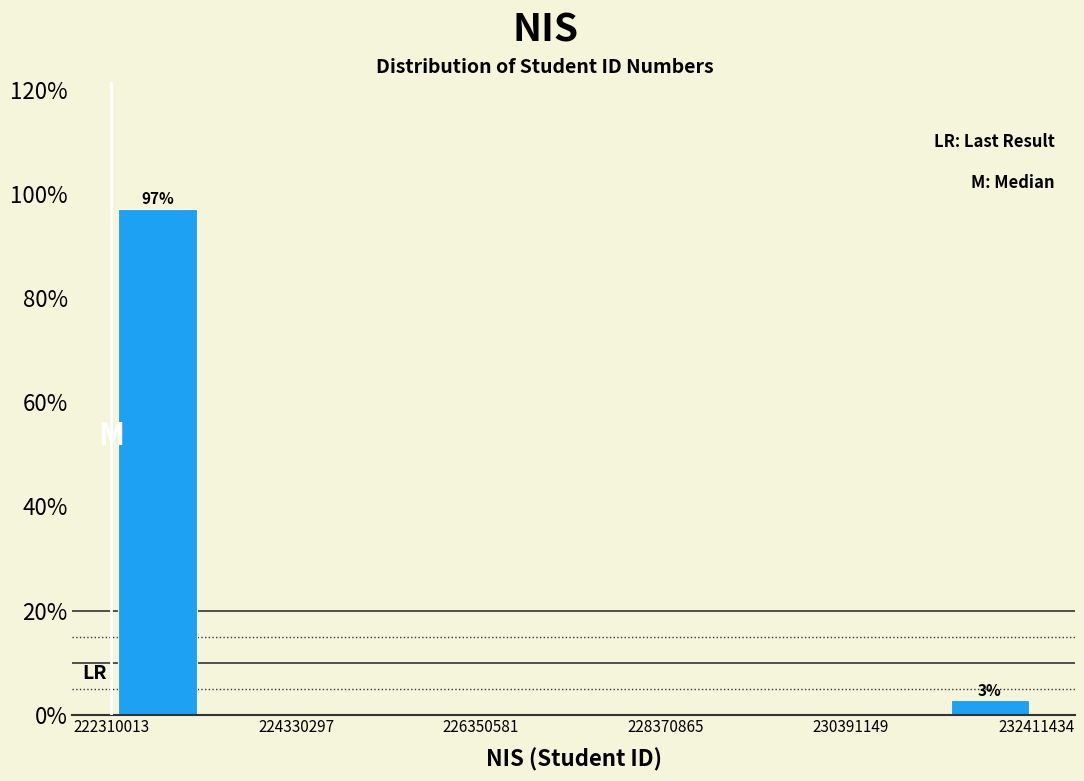

Read against the x-axis, roughly where is the centre of the tallest bar?

223000000